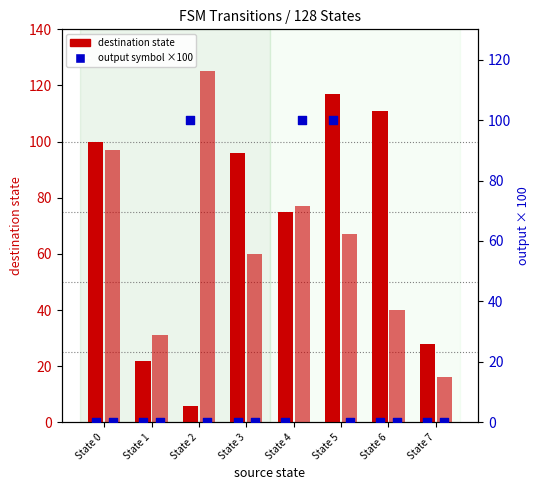

What is the total value across all series at State 4?

252